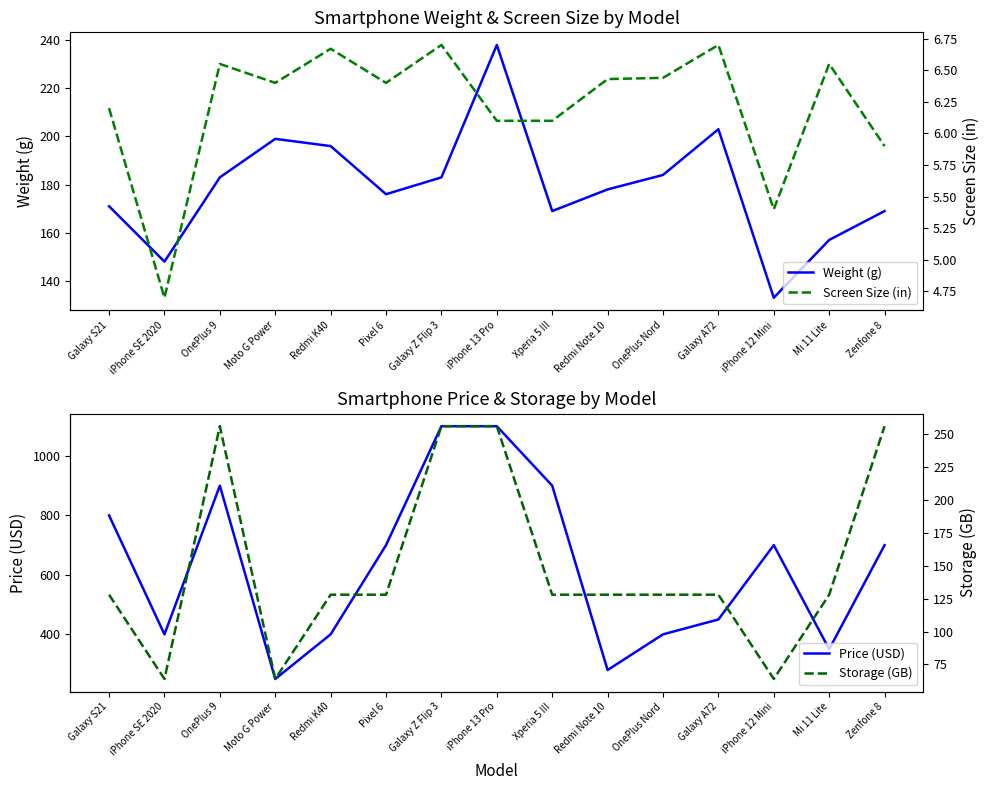

True or false: Storage (GB) and Screen Size (in) cross at least once.

False